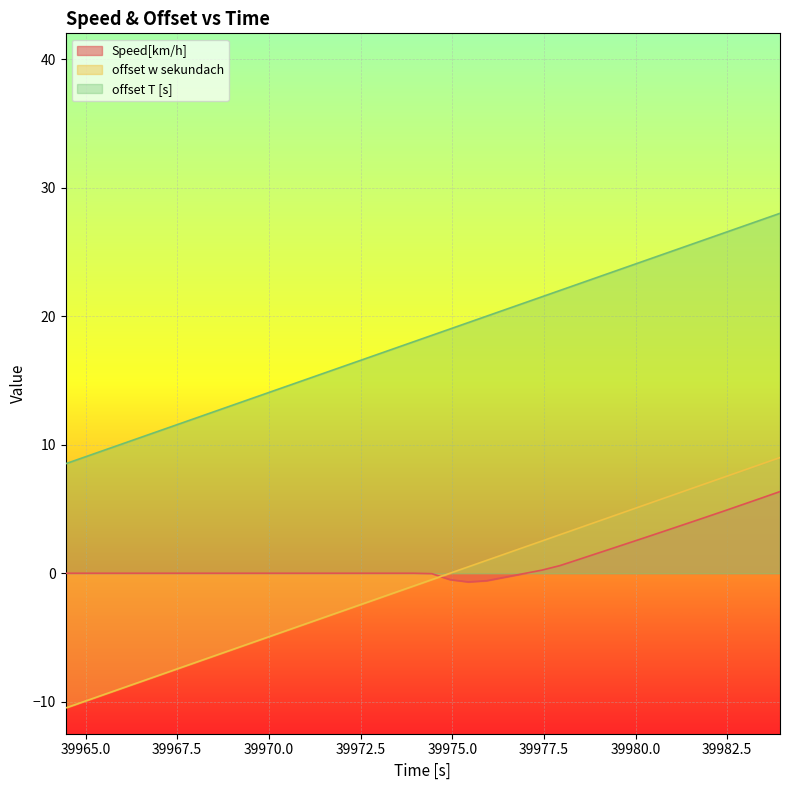

Rank the series by their maximum value, from lowest to highest.

Speed[km/h], offset w sekundach, offset T [s]